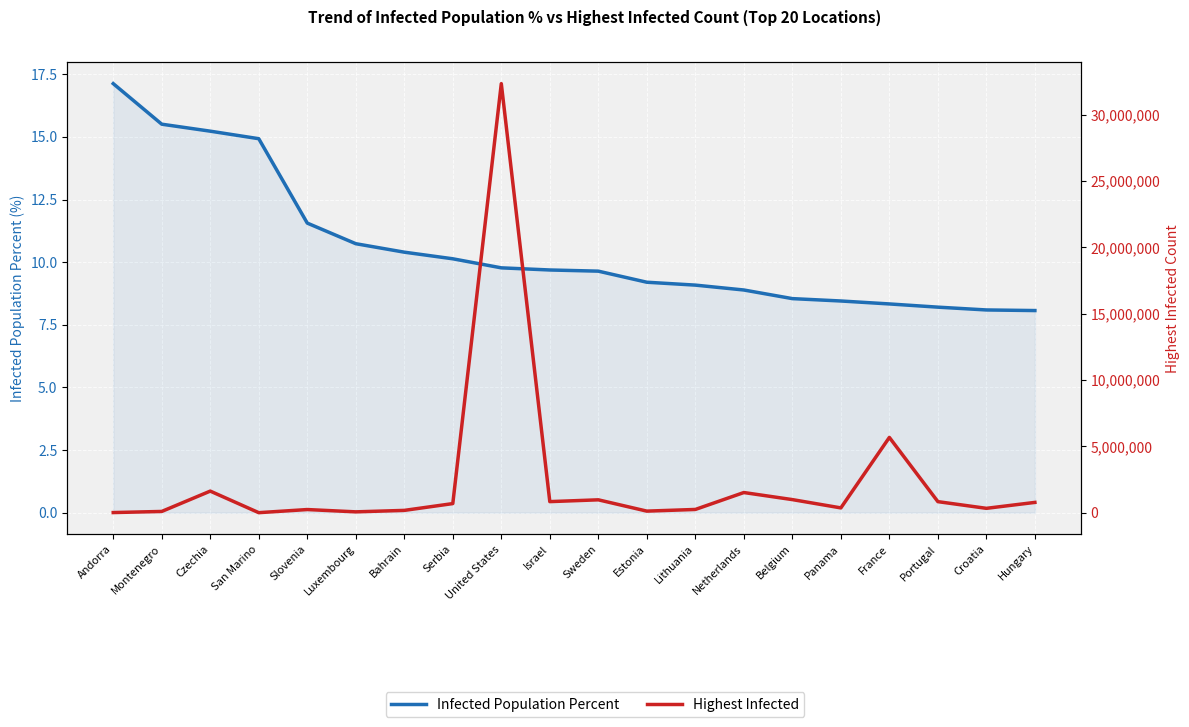

Is the value of Highest Infected at Czechia greater than the value of Infected Population Percent at Netherlands?

Yes